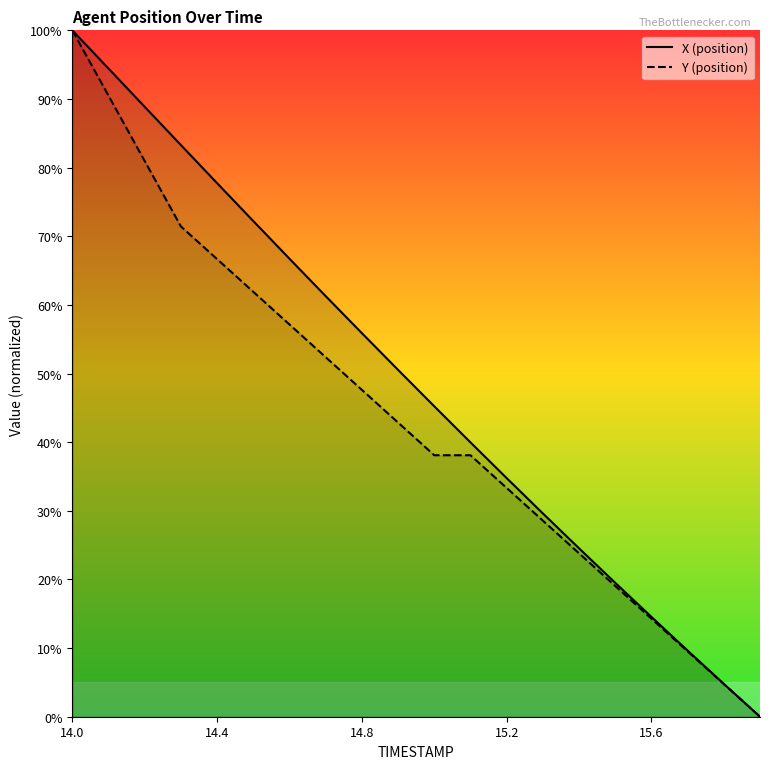

What is the difference between the second highest and minimum values in the Y_line series?

90.5